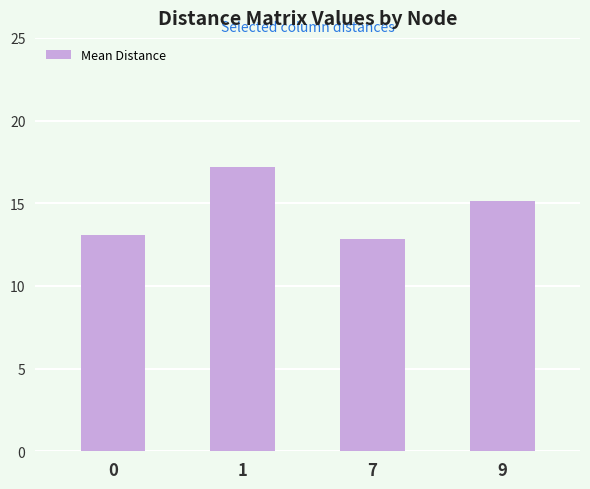

Reading right to left, what are all the values shown in this chart?

15.2	12.8	17.2	13.1